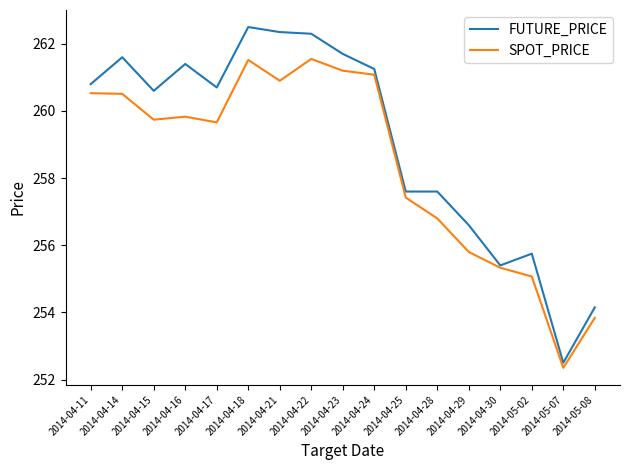

Is this an area chart (filled region under the line)?

No